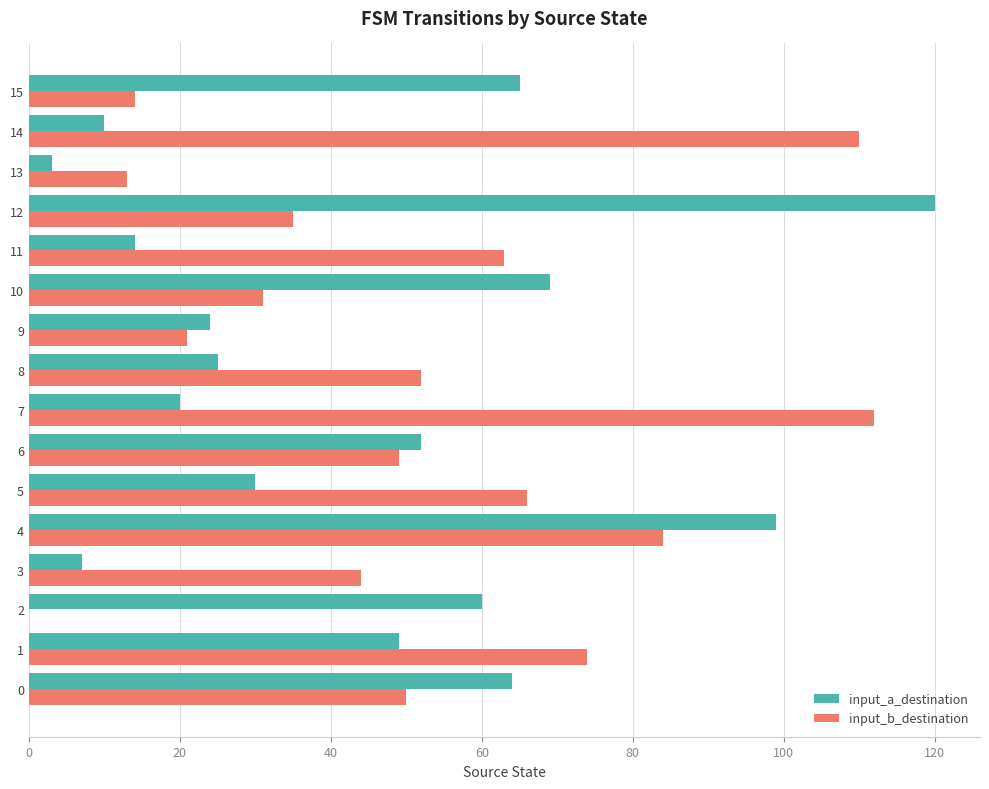

What is the sum of all input_b_destination values?

818